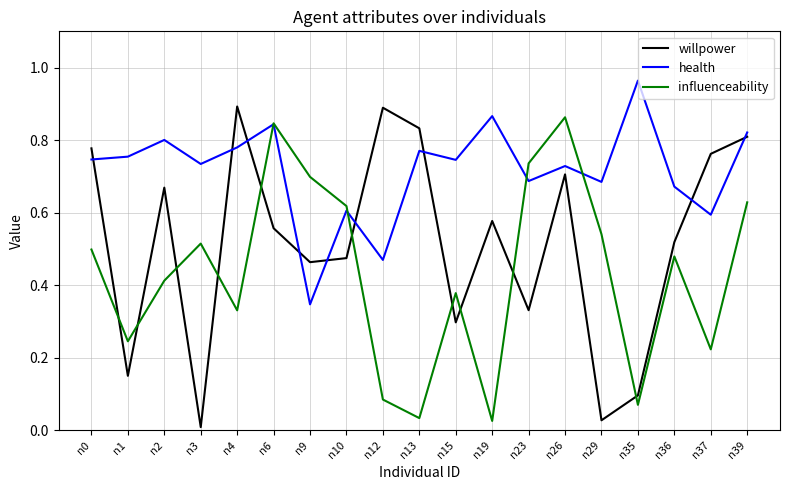

The value of health at n39 is 0.8. True or false?

True